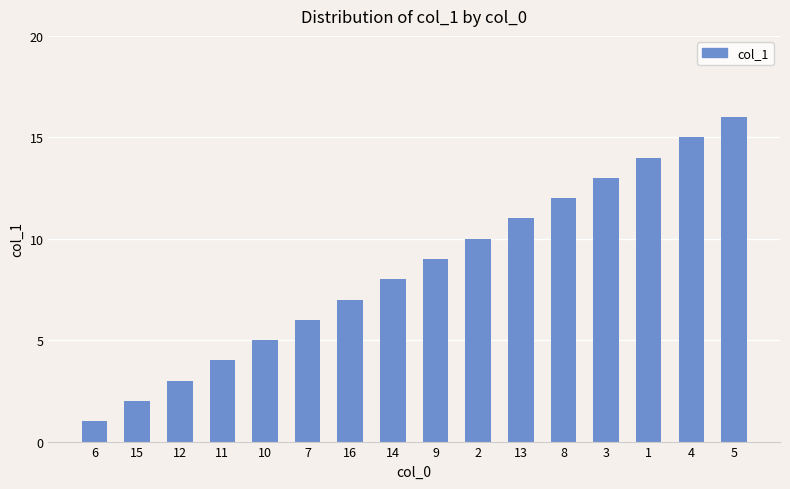

Rank the categories by value from lowest to highest.

6, 15, 12, 11, 10, 7, 16, 14, 9, 2, 13, 8, 3, 1, 4, 5